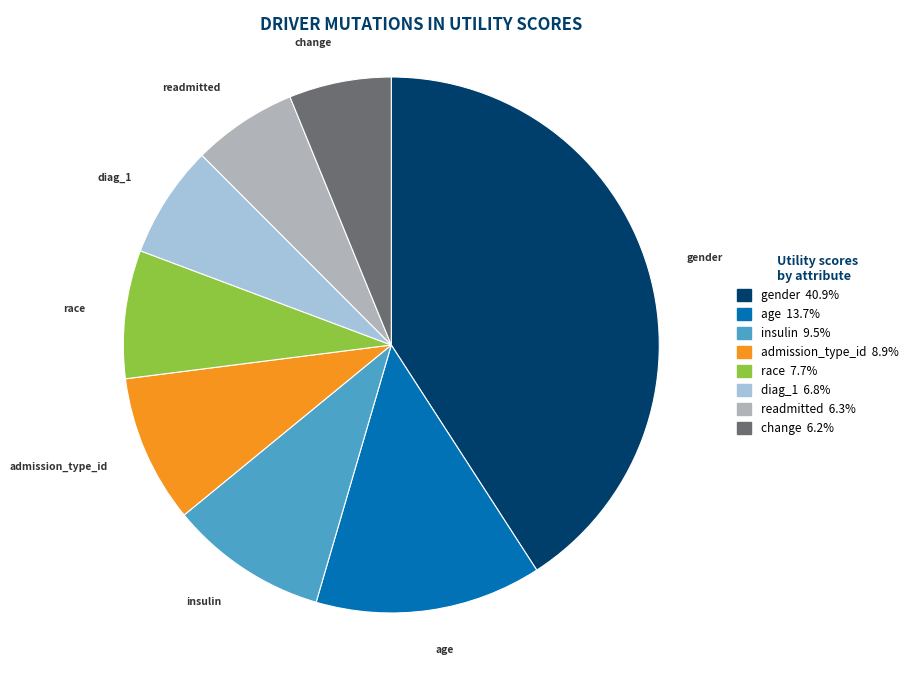

Is readmitted the majority of the pie?

No